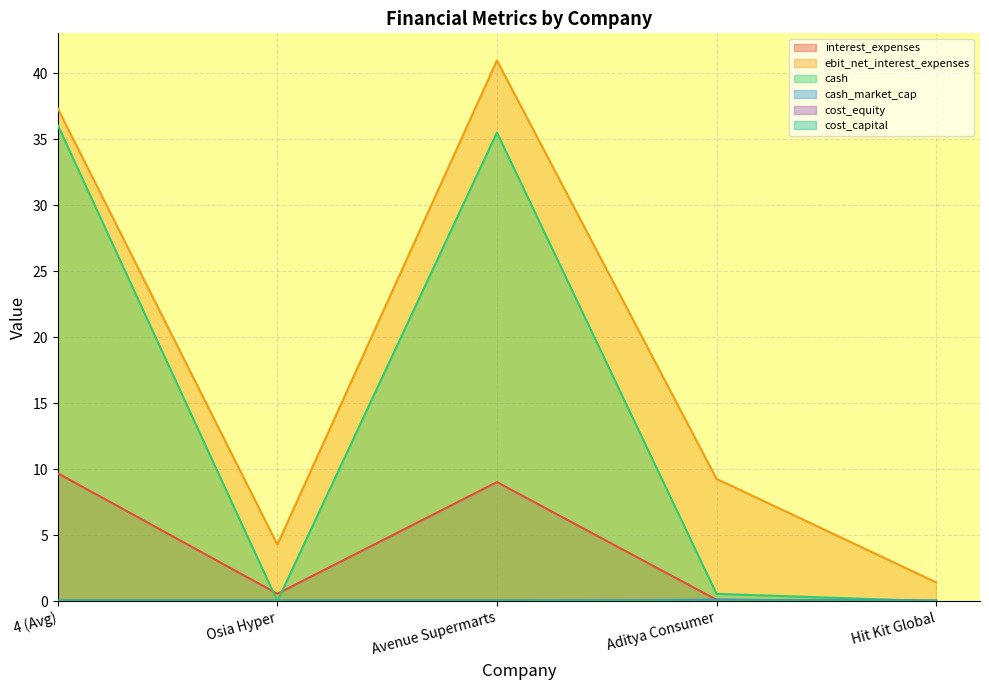

Which series has the widest spread of values?

ebit_net_interest_expenses